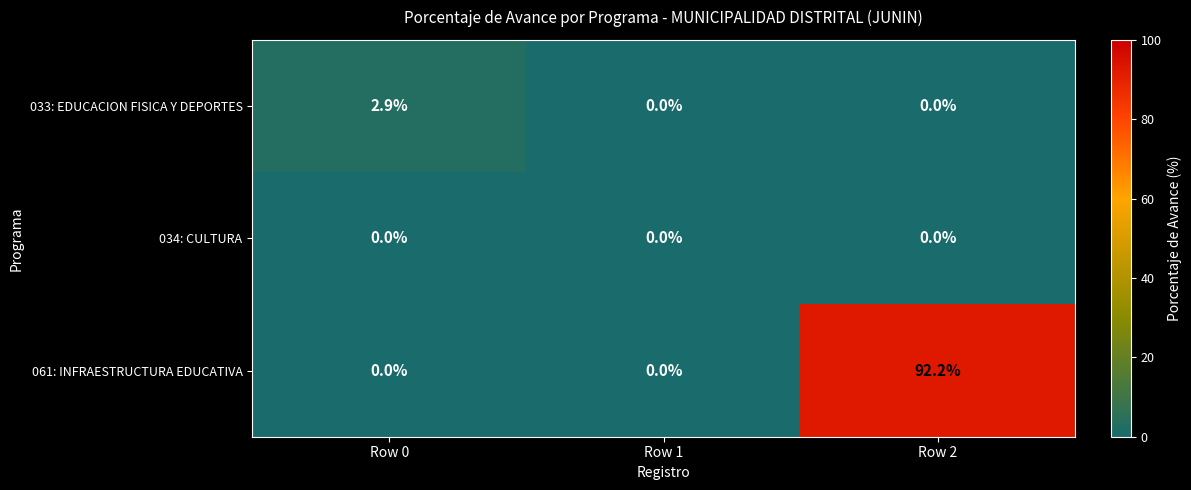

What is the greatest value displayed?

92.2